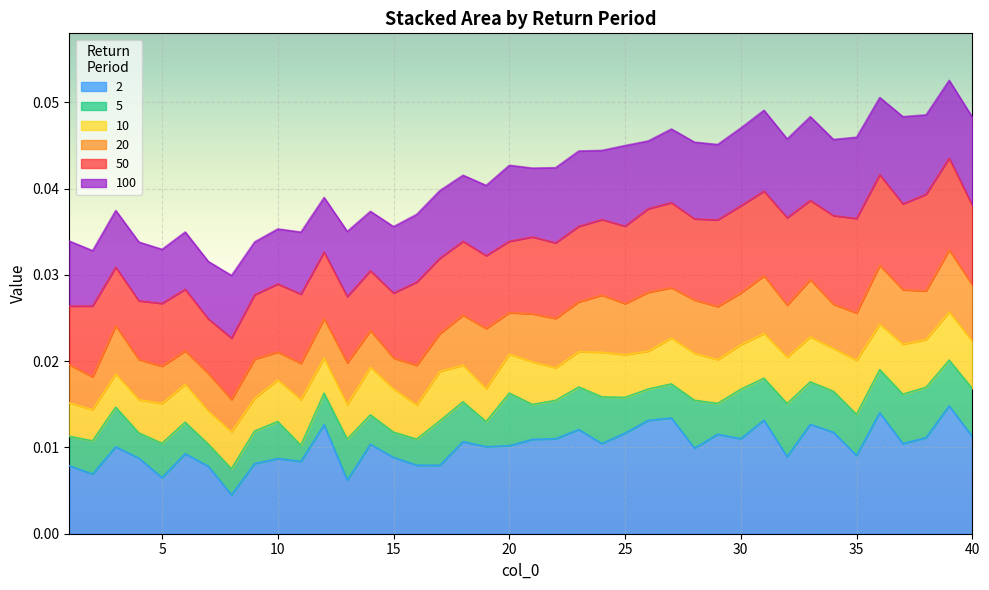

Between 23 and 28, which is larger?

23